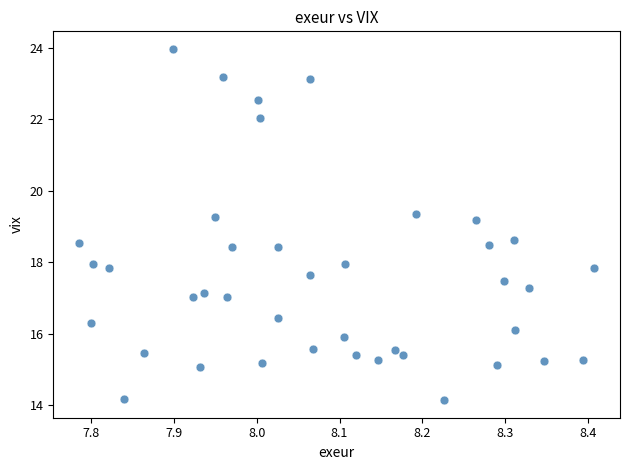

What is the range of X values (max minus min)?

0.6